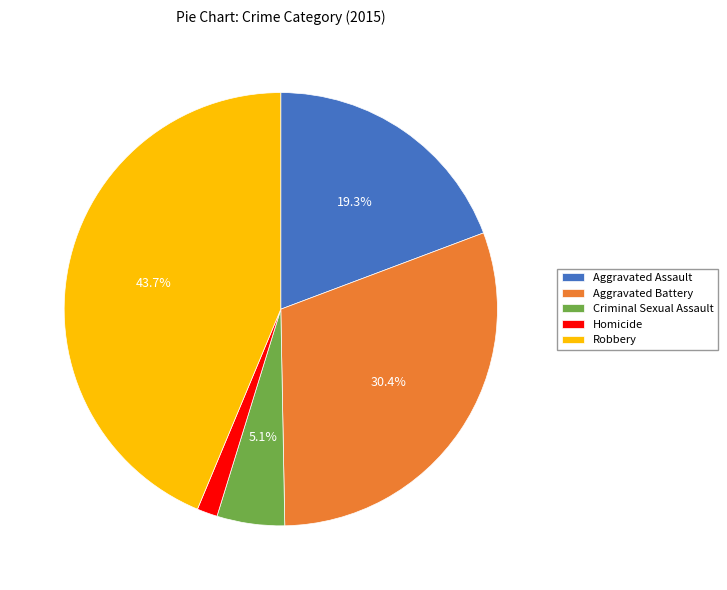

Which category has the biggest portion of the pie?

Robbery